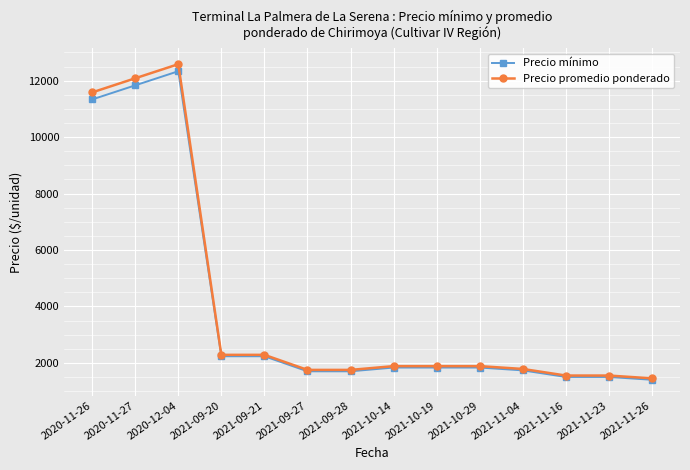

The Precio promedio ponderado series shows 2890.3 at 2021-09-27. True or false?

False